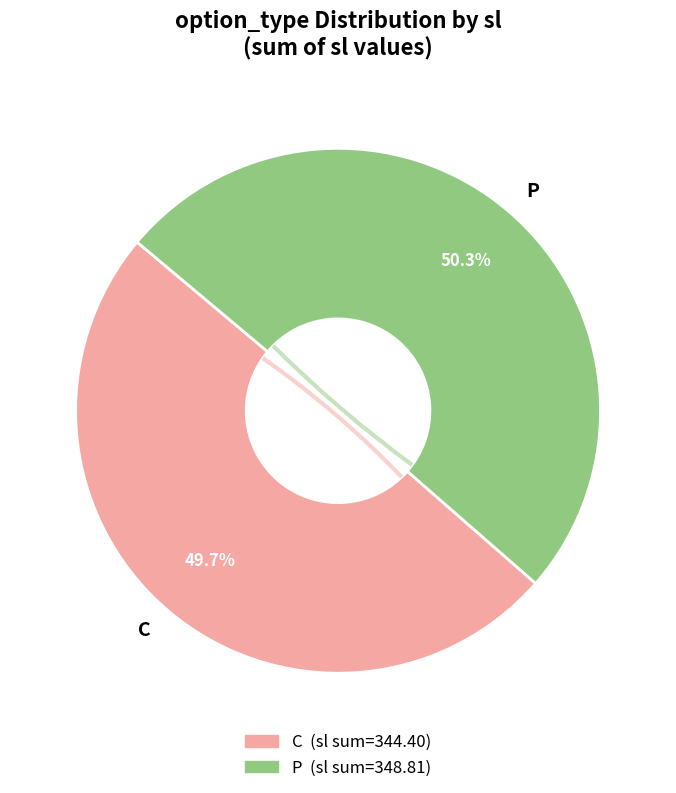

To the nearest percent, what is the average slice percentage?

50%